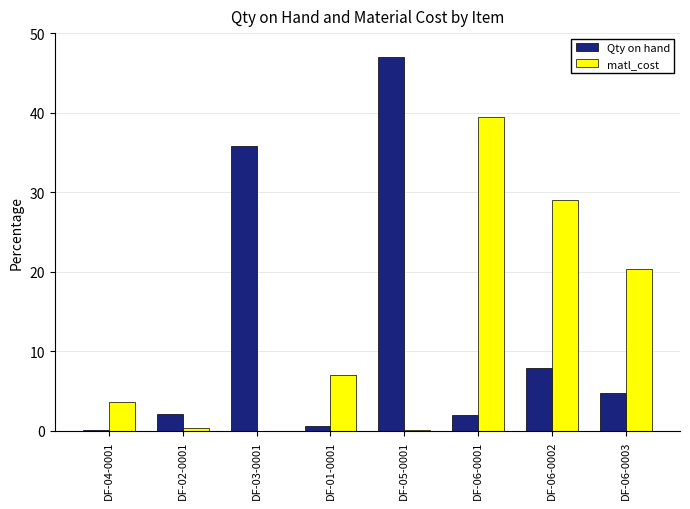

What is the maximum value shown in the chart?

46.9